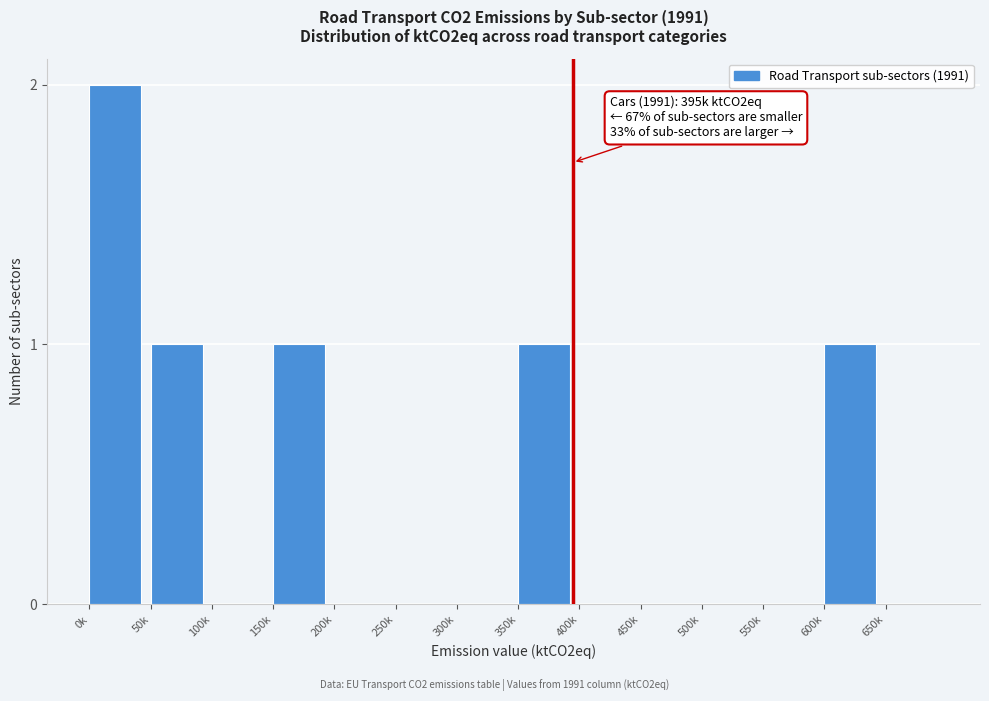

Reading left to right, transcribe all the data shown in this chart.

0k=2	50k=1	100k=0	150k=1	200k=0	250k=0	300k=0	350k=1	400k=0	450k=0	500k=0	550k=0	600k=1	650k=0